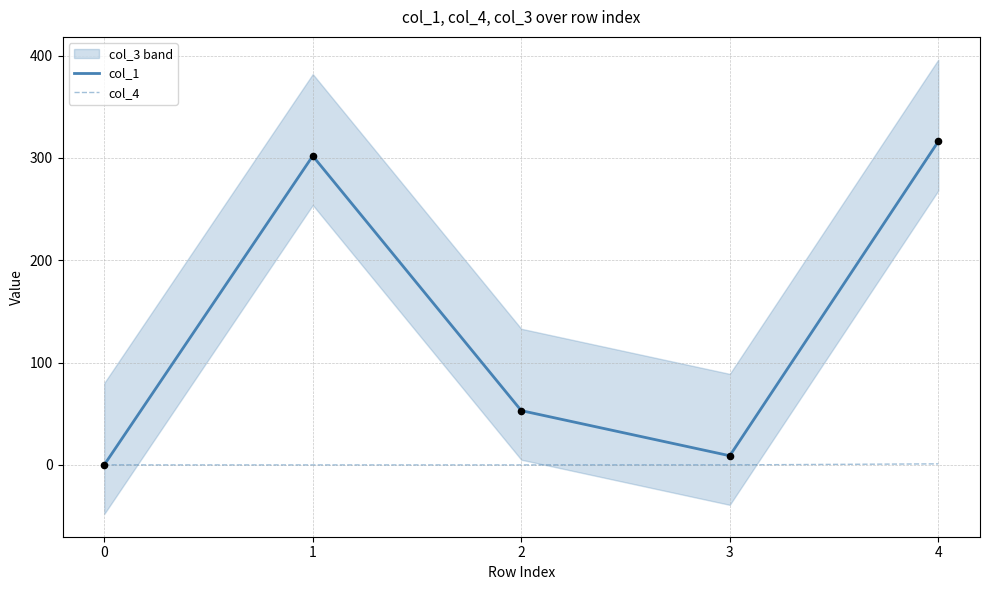

At which category is the sum across all series the highest?

4